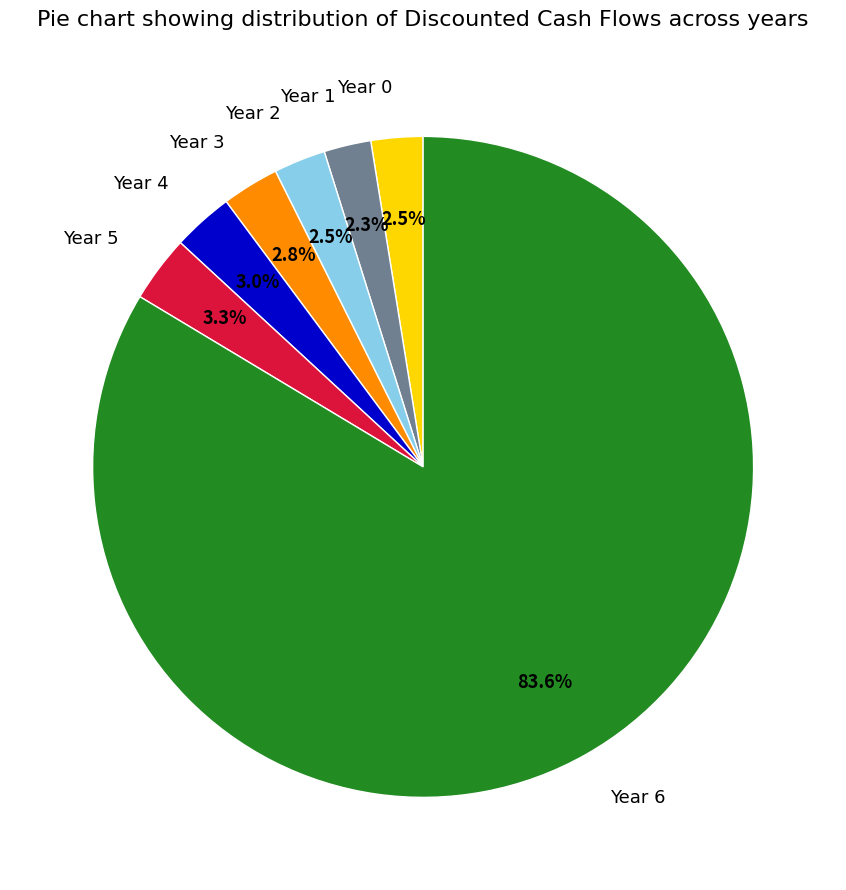

Is Year 5 the majority of the pie?

No